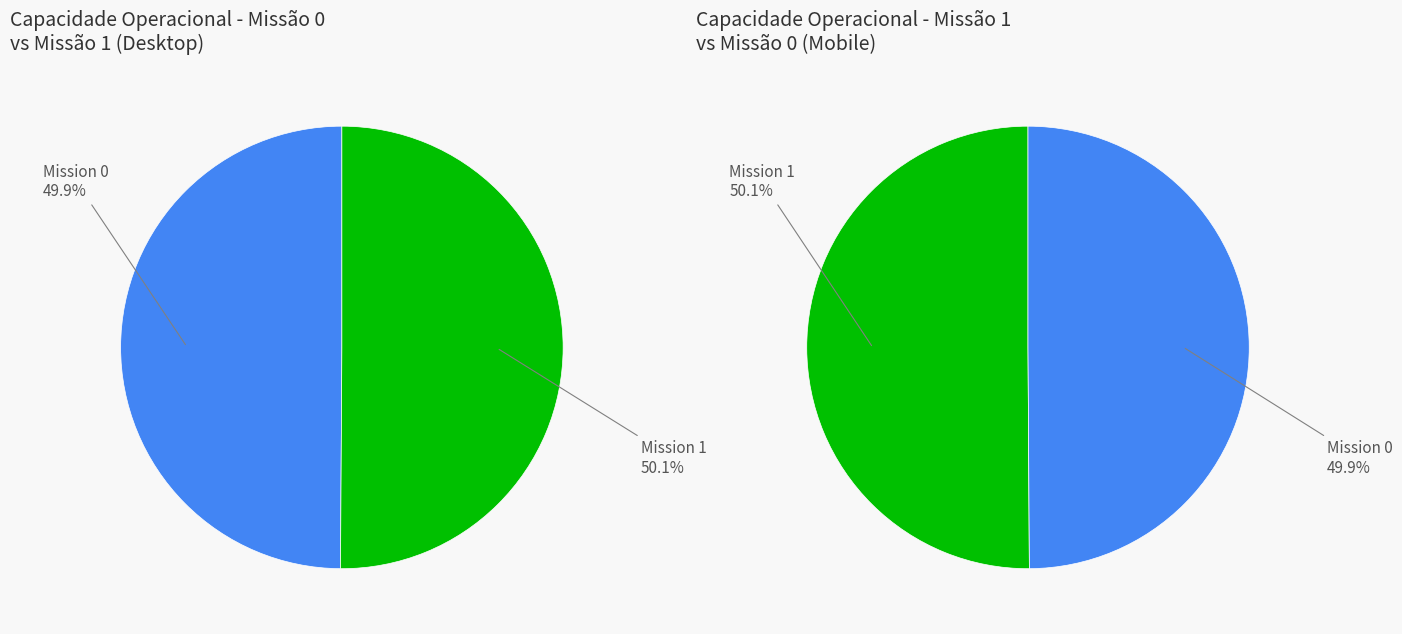

To the nearest percent, what is the combined percentage of 1 and 0?

100%